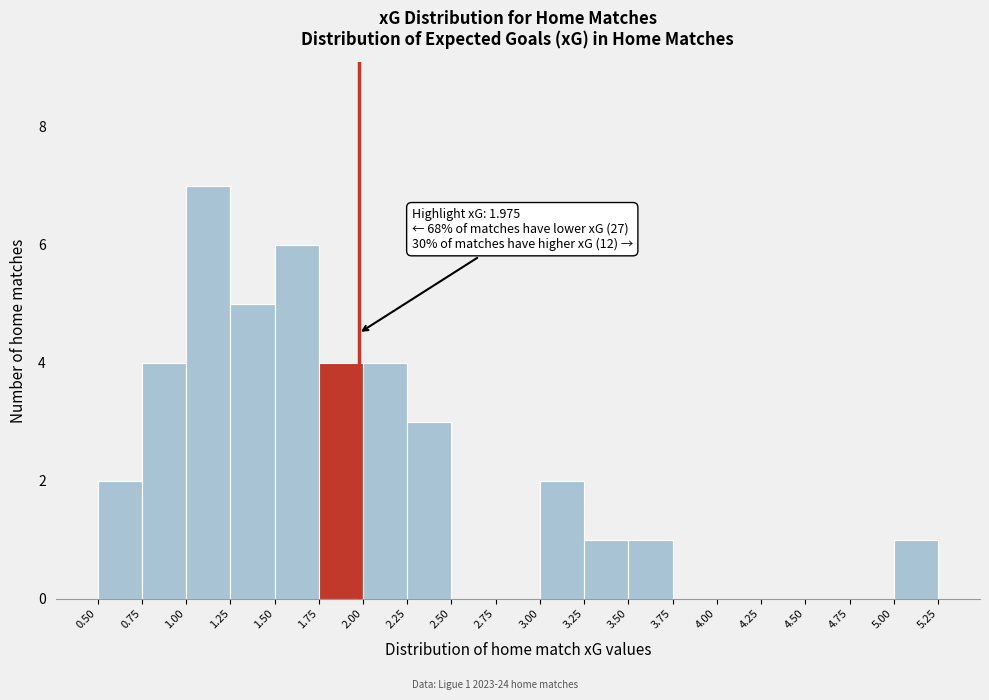

Over which range of the x-axis is the bar tallest?

1.00 to 1.25